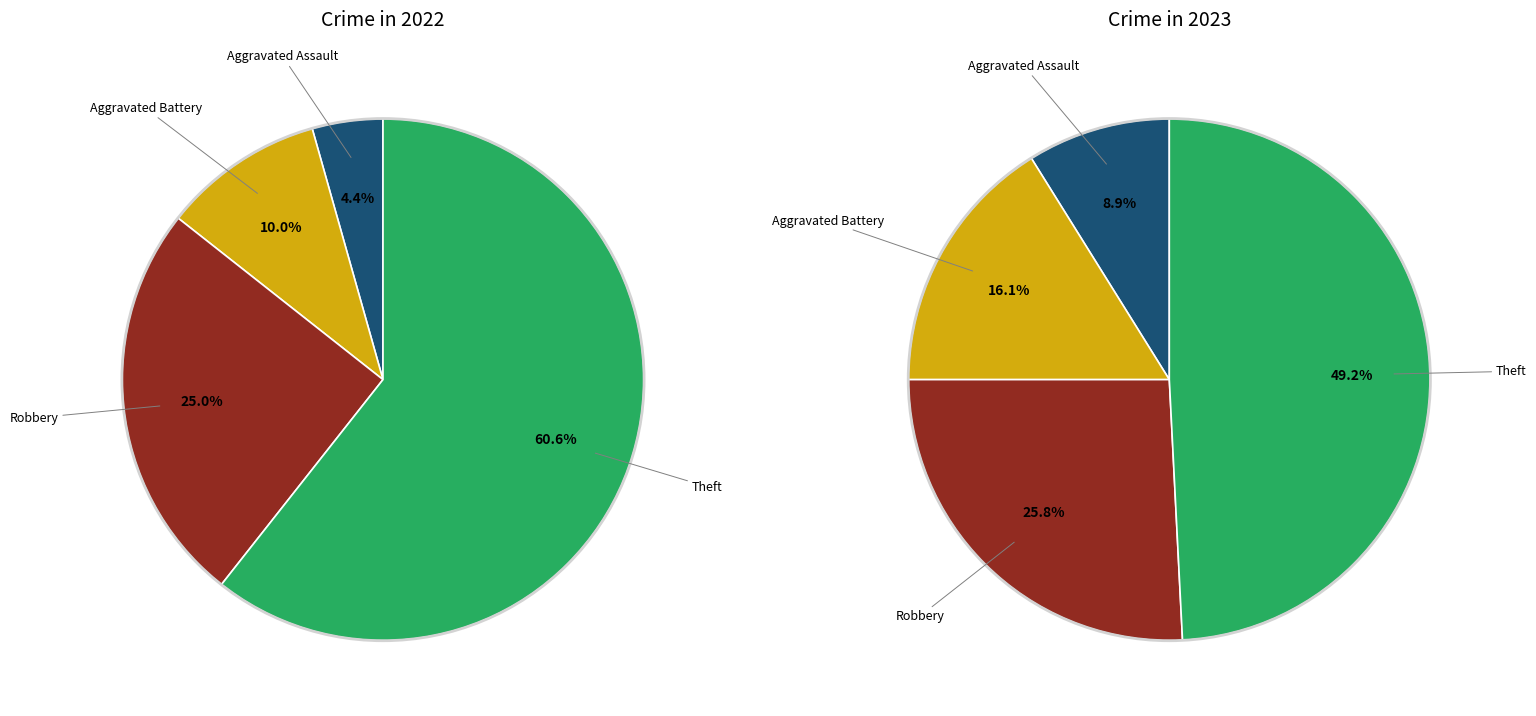

The 2 slice represents 19% of the pie. True or false?

False